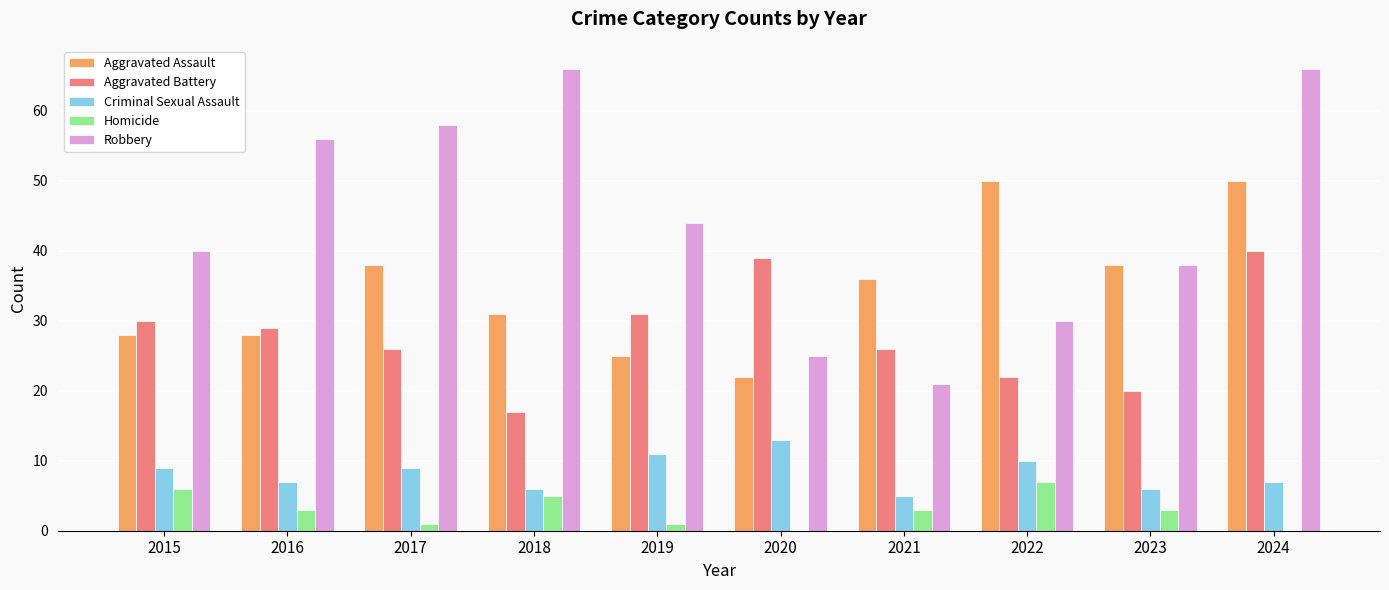

What is the sum of the Robbery values at 2023 and 2016?

94